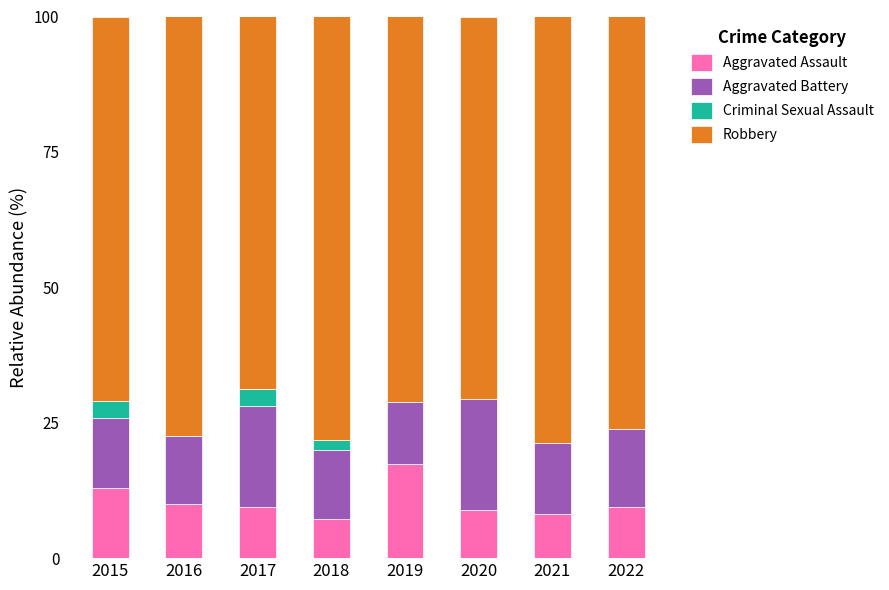

At which label does Aggravated Assault reach its peak?

2019